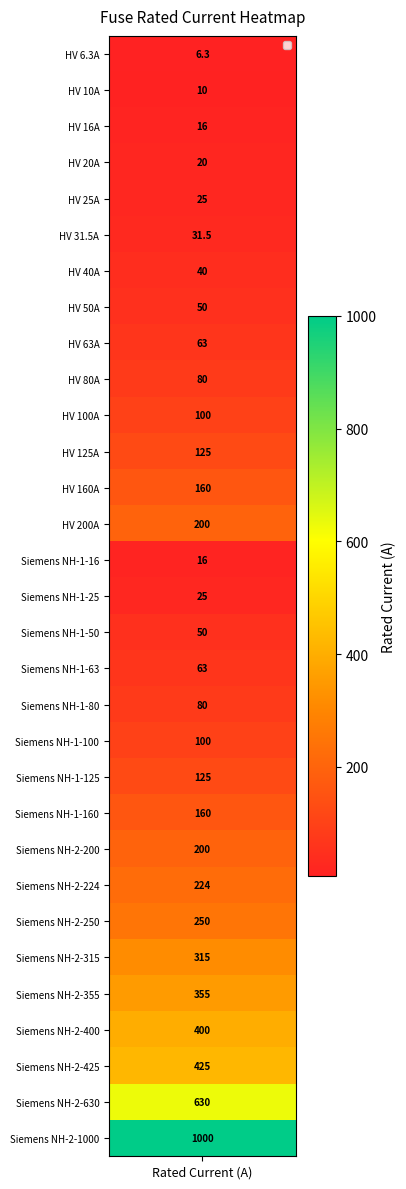

What is the difference between the maximum and minimum values?

993.7